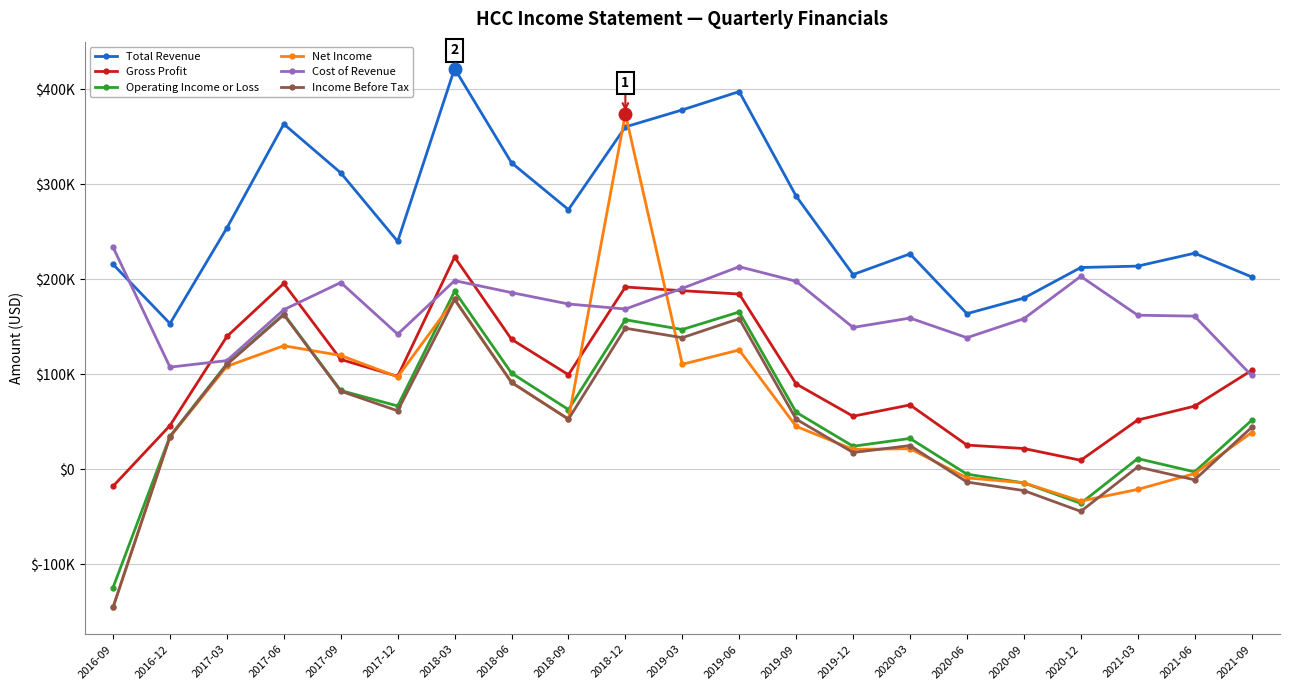

Is the value of Gross Profit at 2019-06 greater than the value of Cost of Revenue at 2018-06?

No